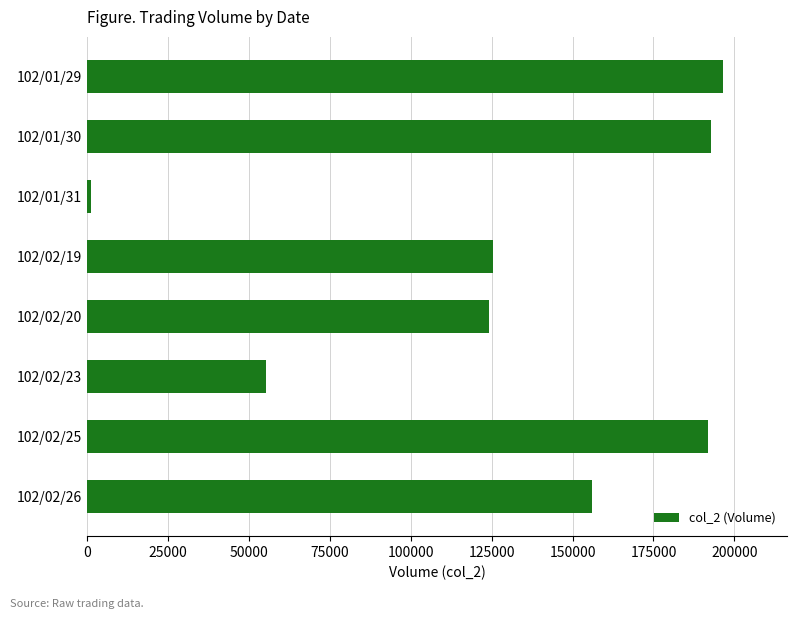

What is the greatest value displayed?

196590